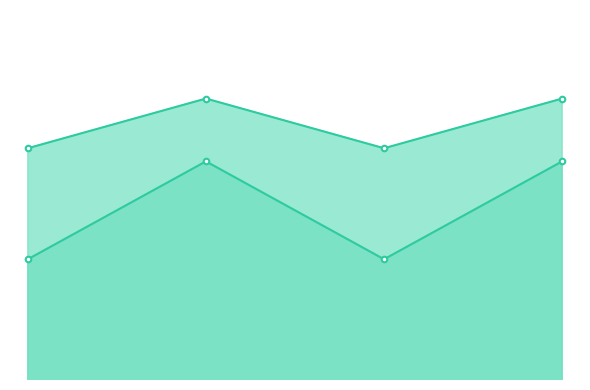

How many values in the Parcial series are below 94?

2